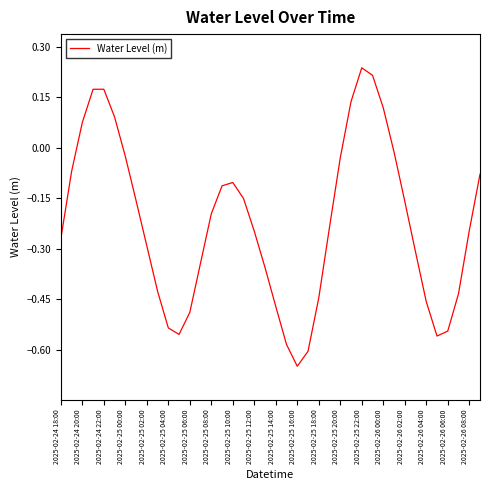

Reading left to right, what are all the values shown in this chart?

-0.3	-0.1	0.1	0.2	0.2	0.1	-0.0	-0.2	-0.3	-0.4	-0.5	-0.6	-0.5	-0.3	-0.2	-0.1	-0.1	-0.2	-0.2	-0.4	-0.5	-0.6	-0.6	-0.6	-0.4	-0.2	-0.0	0.1	0.2	0.2	0.1	-0.0	-0.2	-0.3	-0.5	-0.6	-0.5	-0.4	-0.2	-0.1